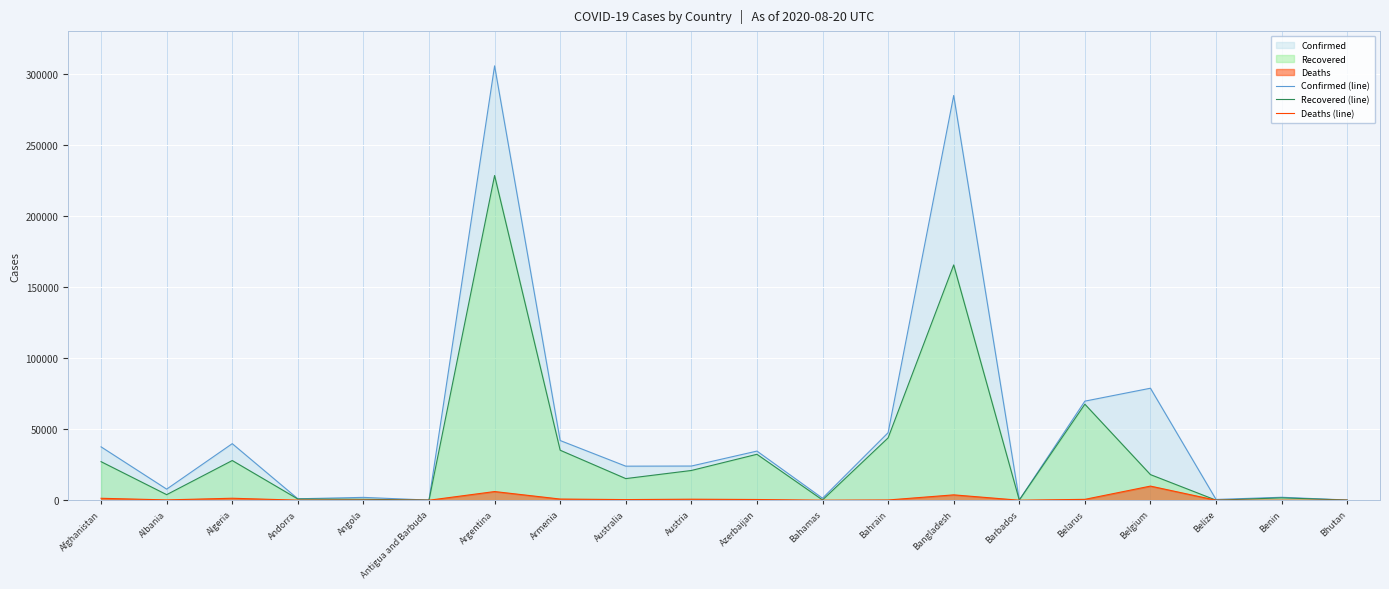

At which category does Confirmed (line) reach its first local peak?

Algeria